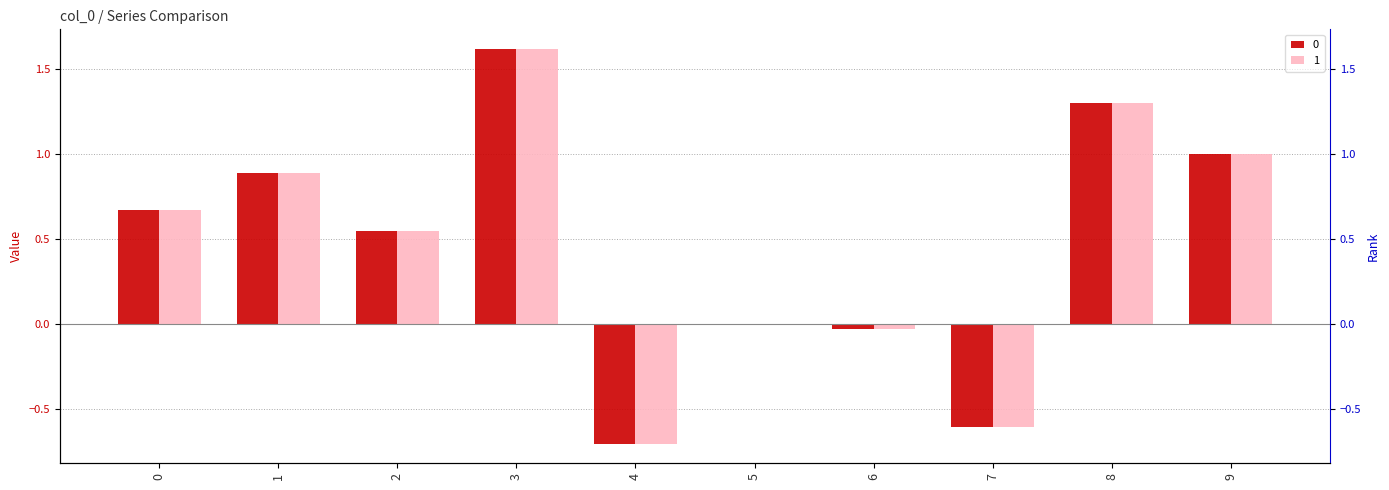

Where is 1 nearest to the value 0?

5